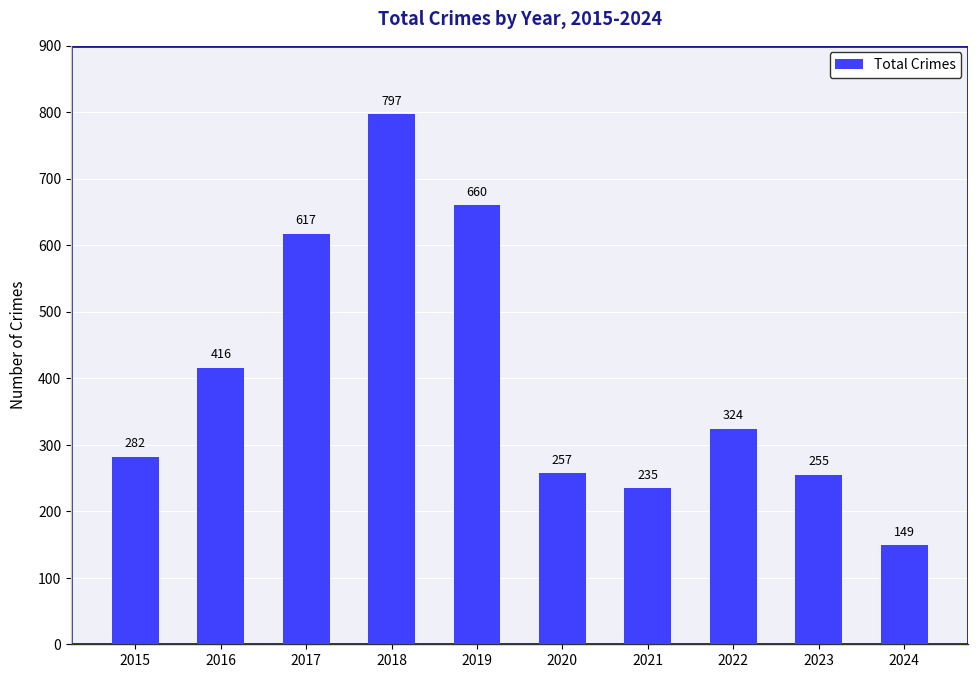

Count the number of data series in this chart.

1